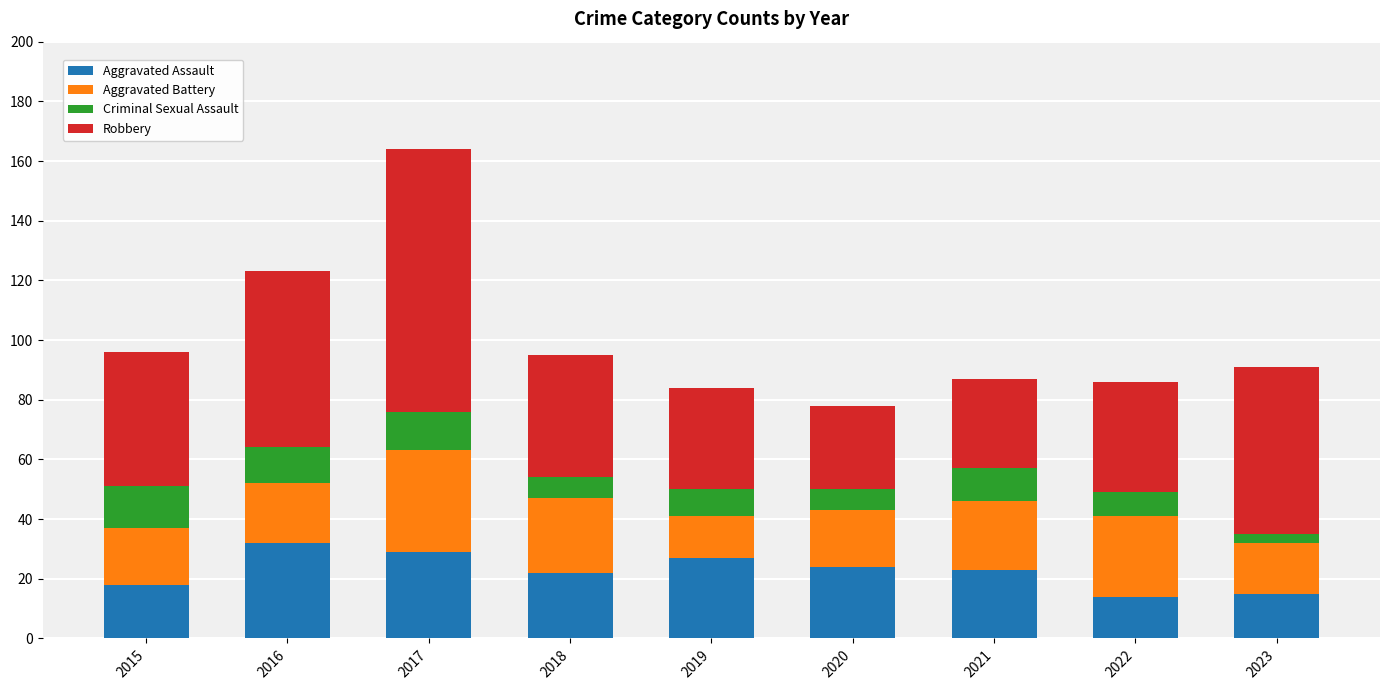

What is the total value across all series at 2015?

96